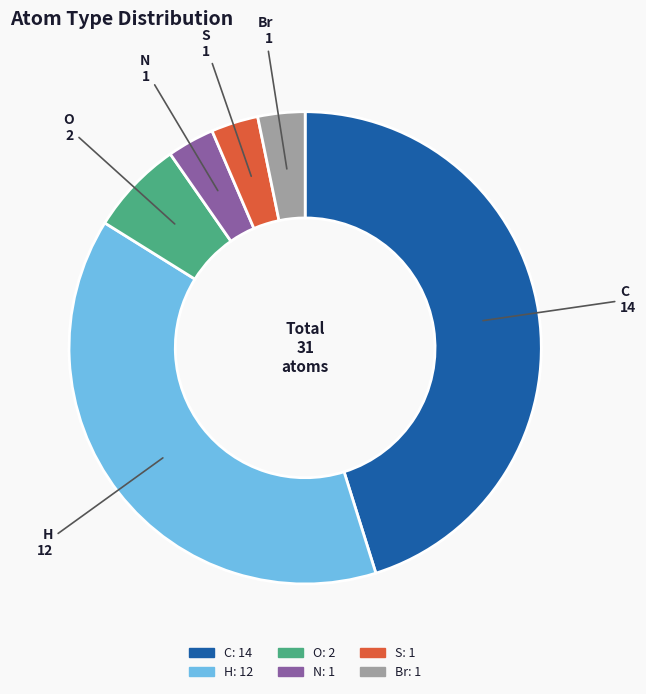

How many segments does this pie chart have?

6